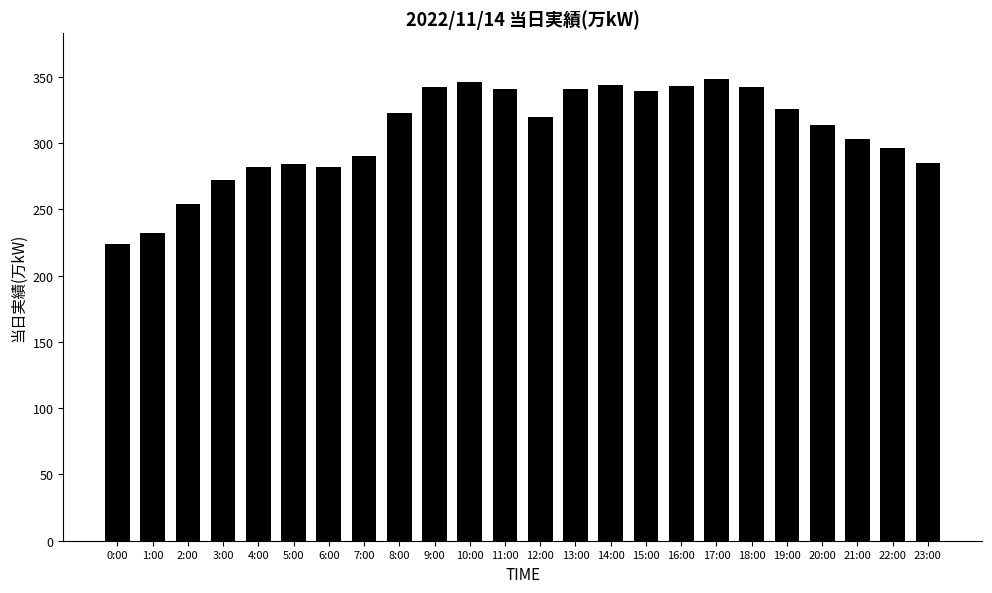

How many bars are there in total?

24